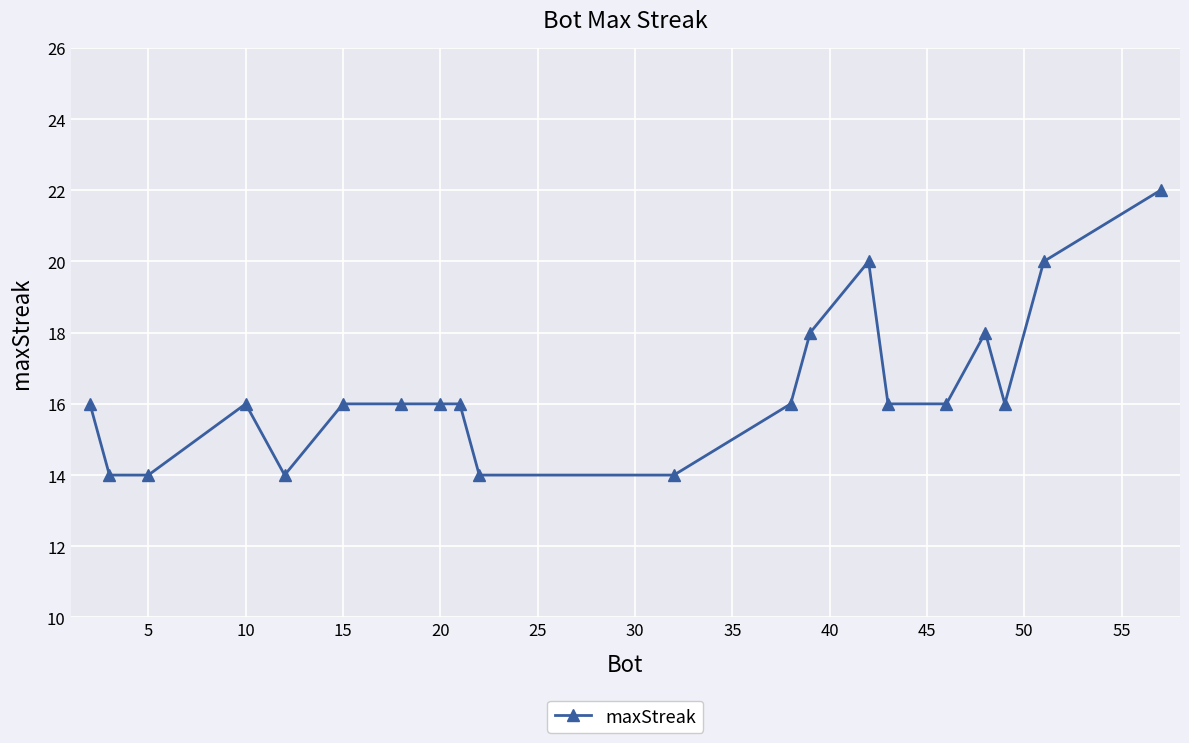

How many data points does each series have?

20